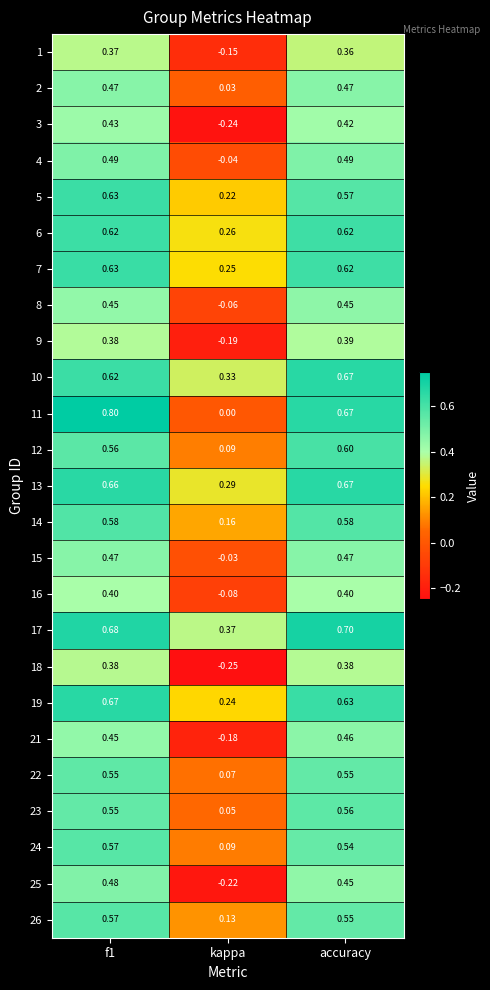

Where is 19 nearest to the value 0?

kappa